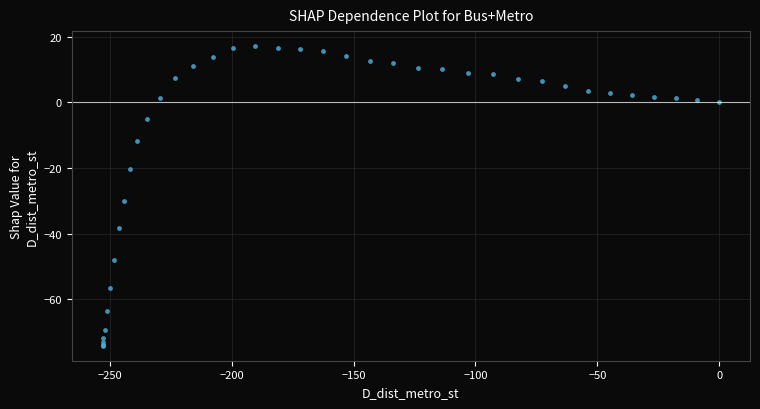

What Y value in the scatter plot is closest to -28?

-30.1